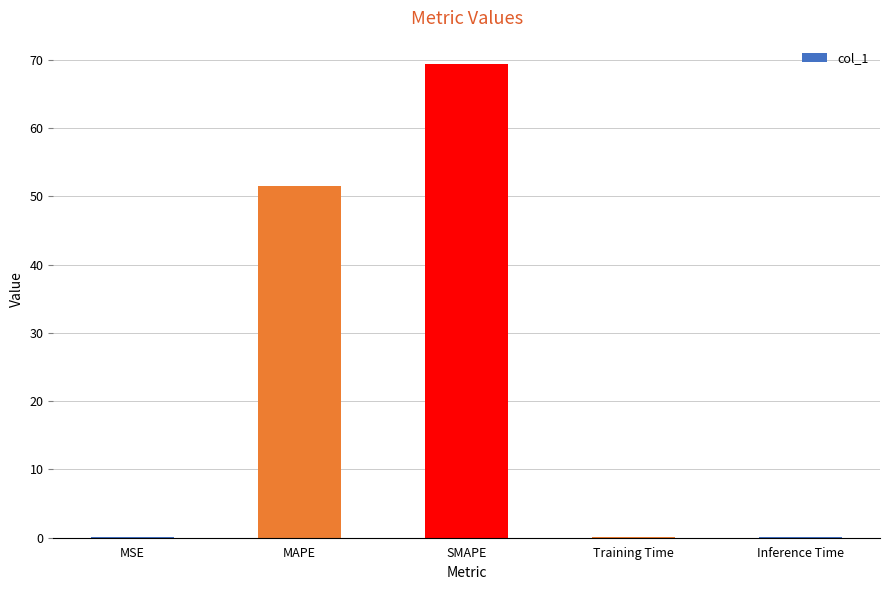

Is it true that the value at Inference Time is 0.1?

True